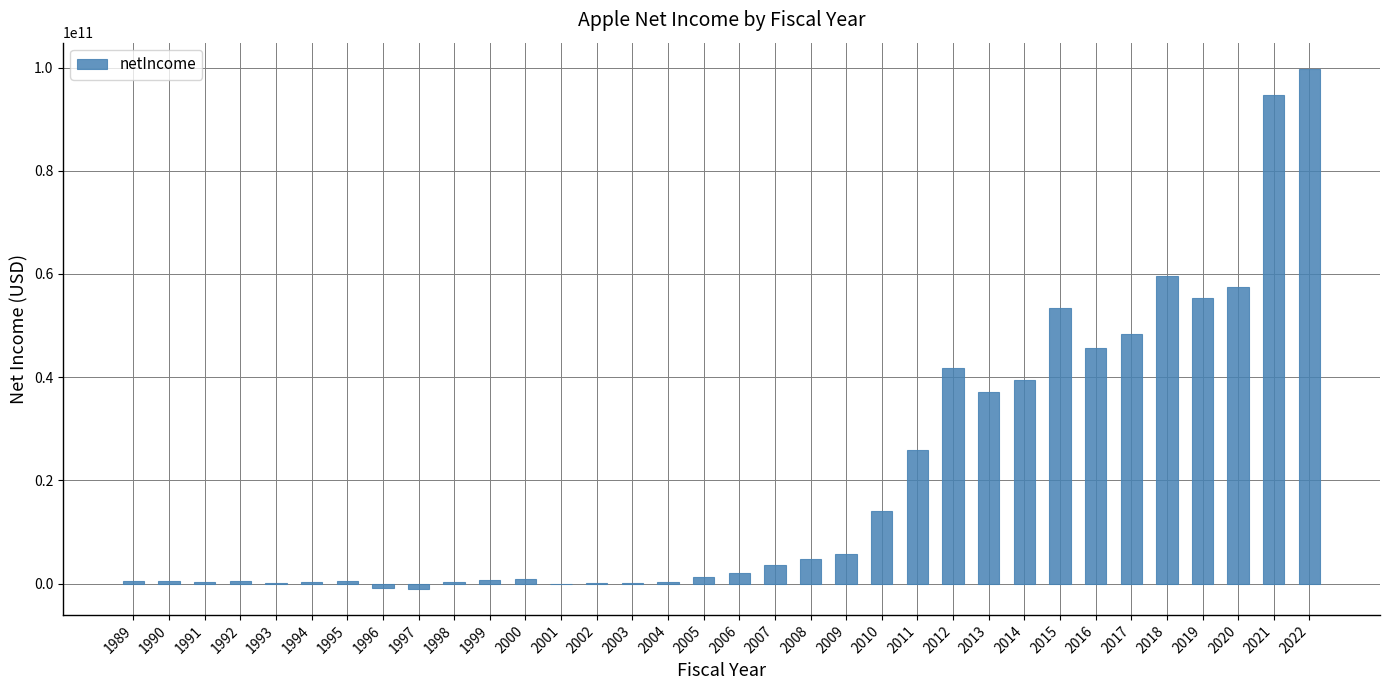

What is the maximum value shown in the chart?

99803000000